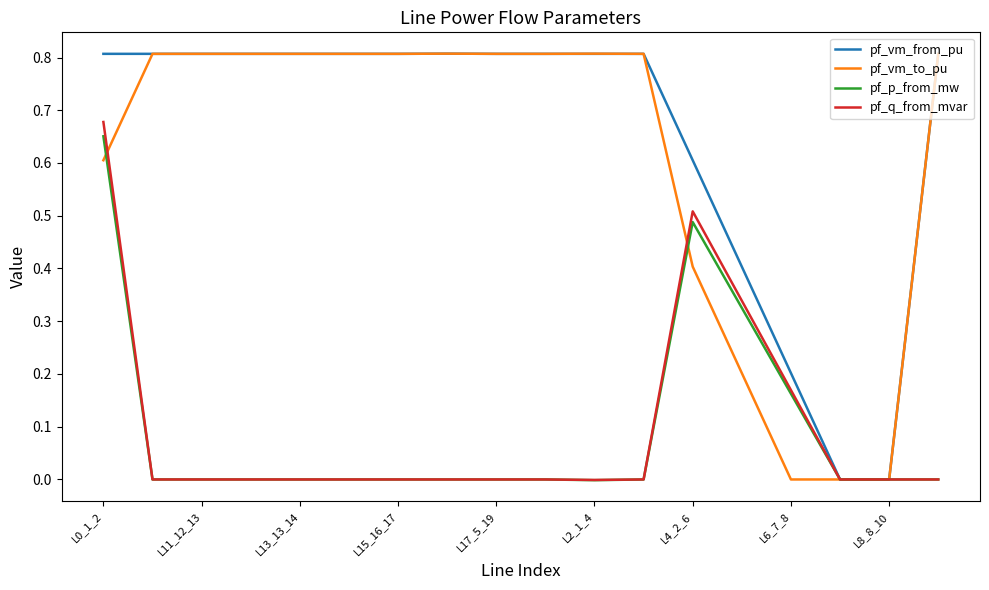

Which series has the largest range (max minus min)?

pf_vm_to_pu